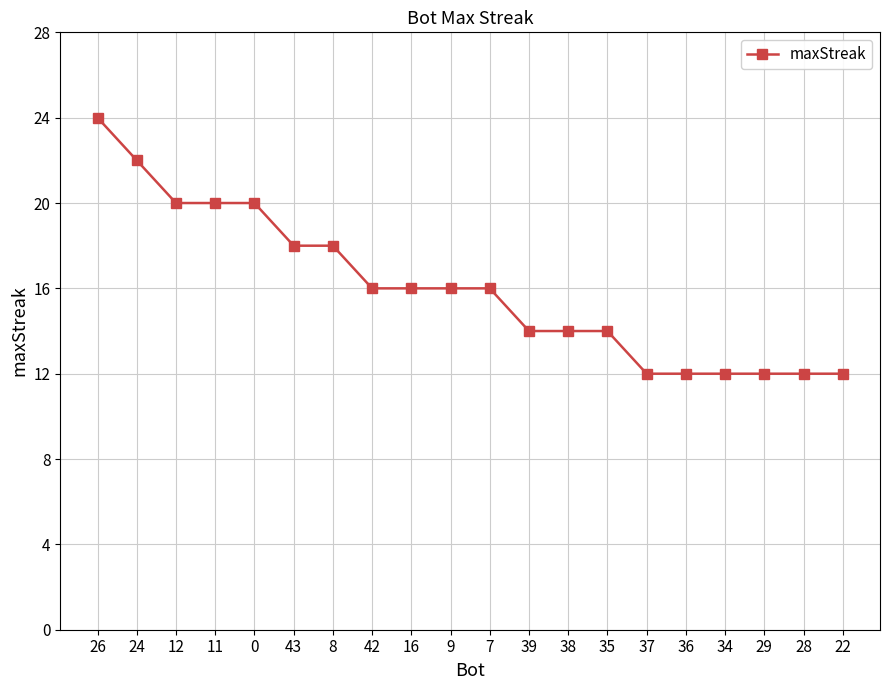

At which label does the data first exceed 16?

26